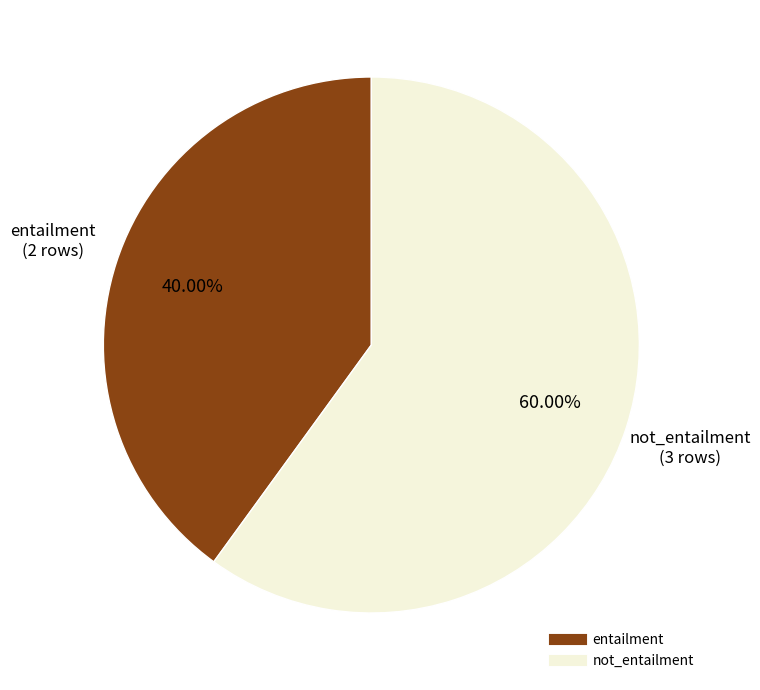

What percentage is the not_entailment slice, to the nearest percent?

60%